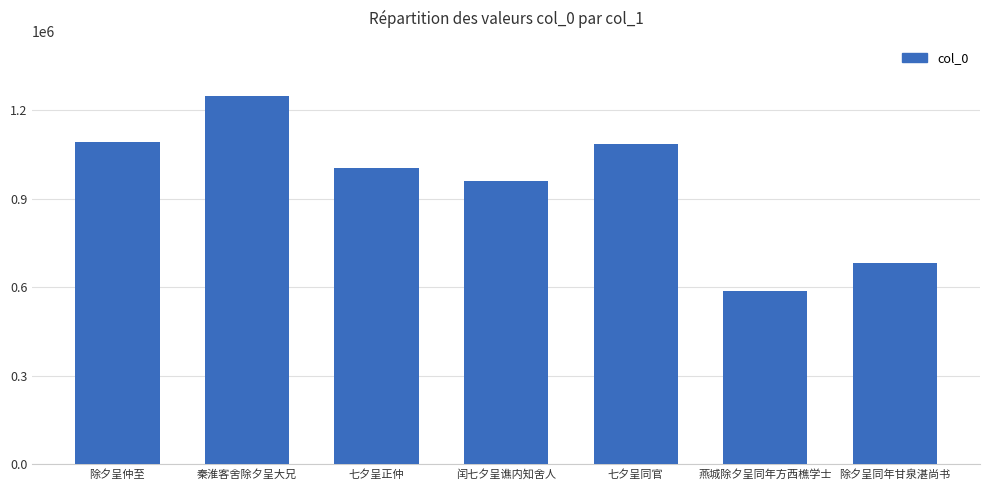

What is the label of the 4th bar from the right?

闰七夕呈谯内知舍人